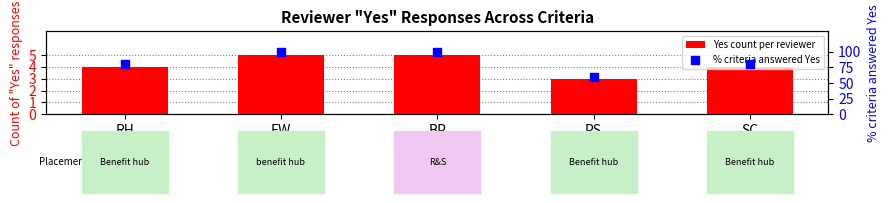

Is the value of Yes count per reviewer at RH greater than the value of % criteria answered Yes at RH?

No